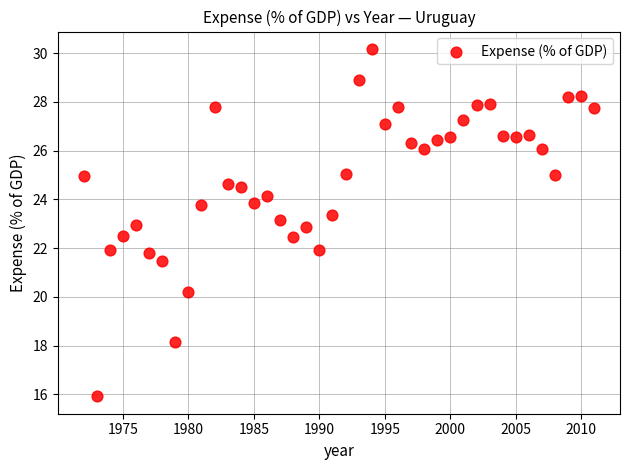

What is the range of Y values (max minus min)?

14.3